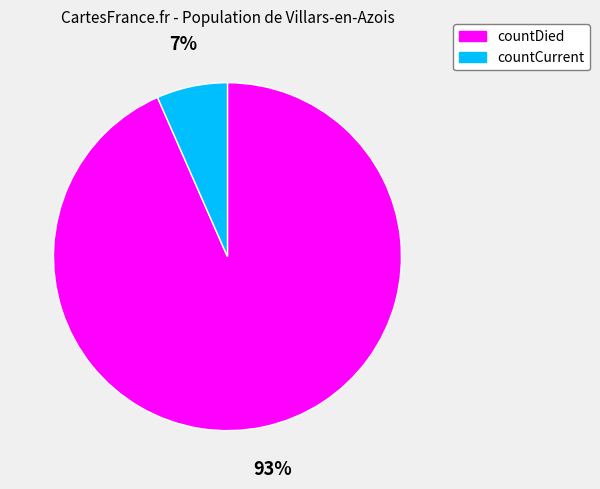

To the nearest percent, what percentage of the pie is countCurrent?

7%